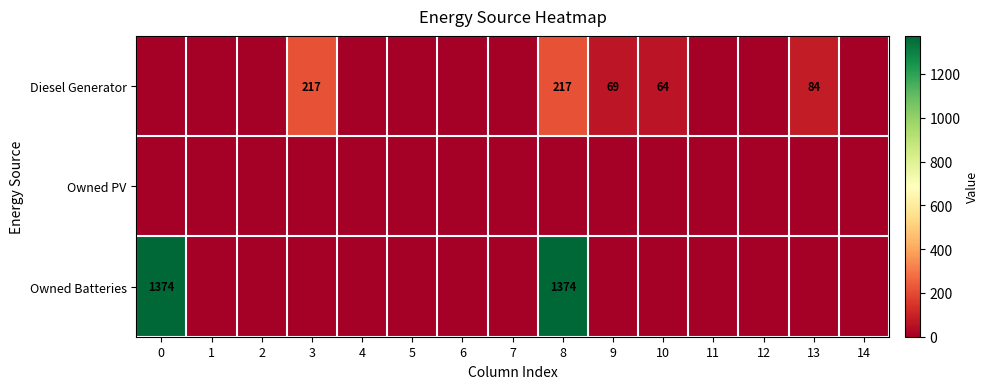

List the series in order of their overall mean, highest first.

Owned Batteries, Diesel Generator, Owned PV